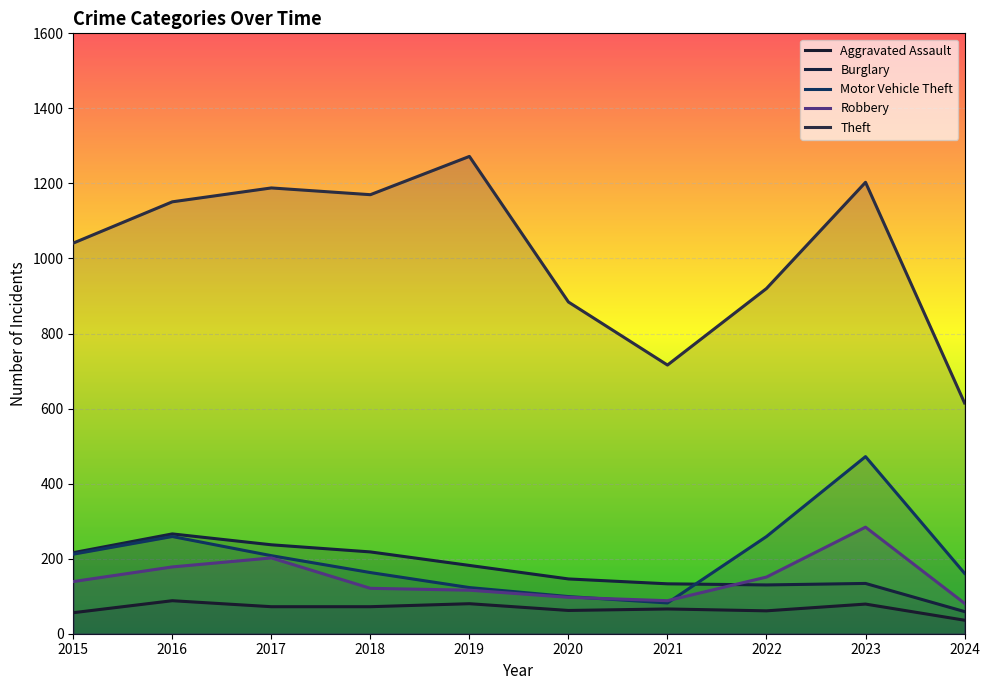

The value of Aggravated Assault at 2020 is 17. True or false?

False